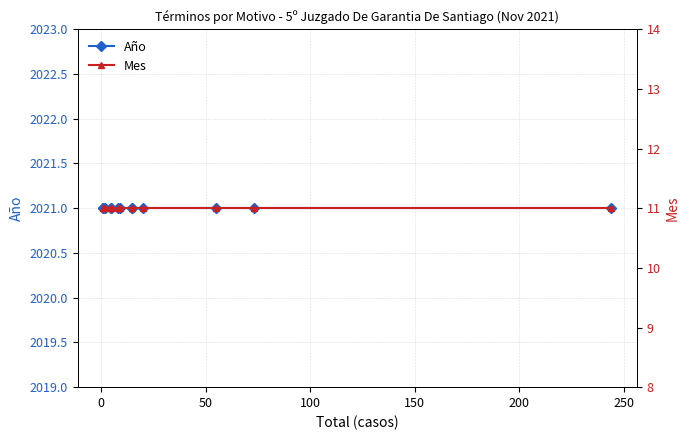

Which series has the largest total across all categories?

Año